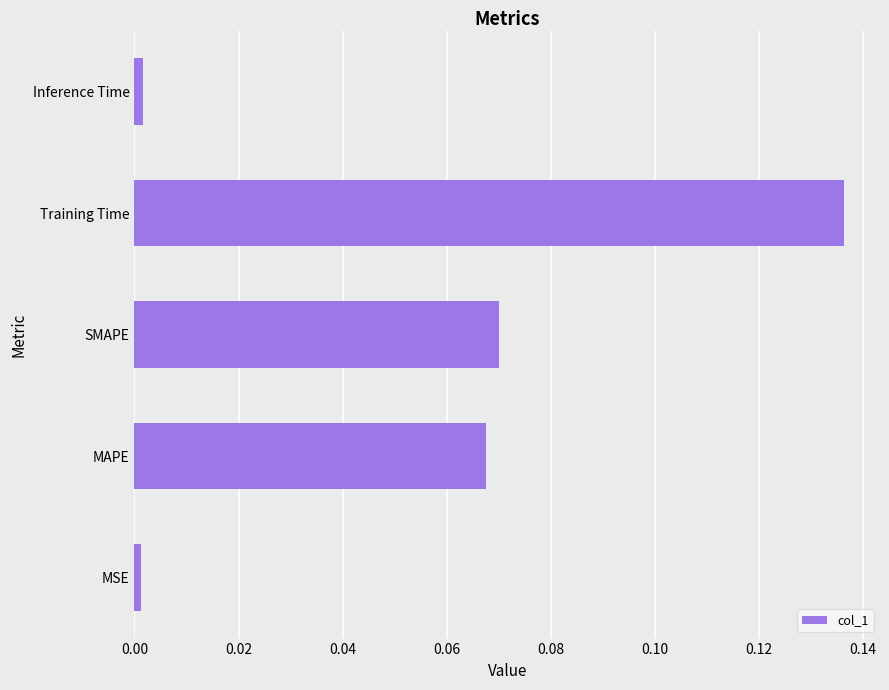

What is the sum of all values?

0.3